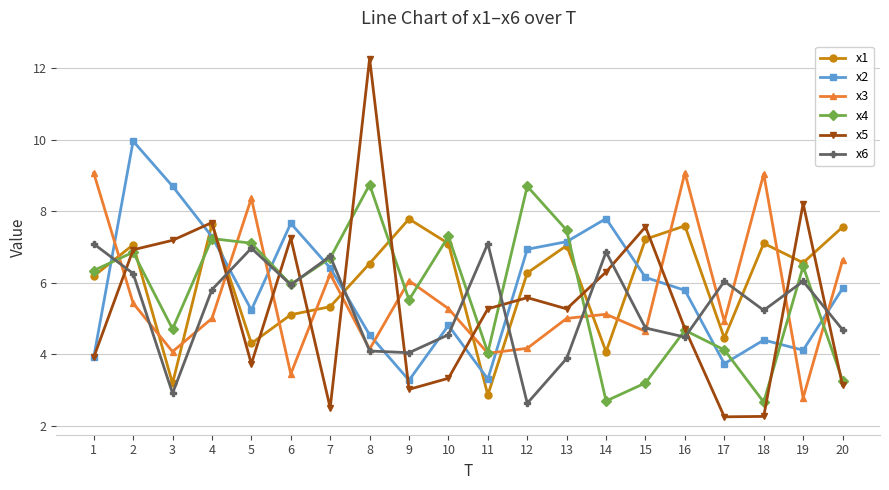

Does the chart have visible grid lines?

Yes